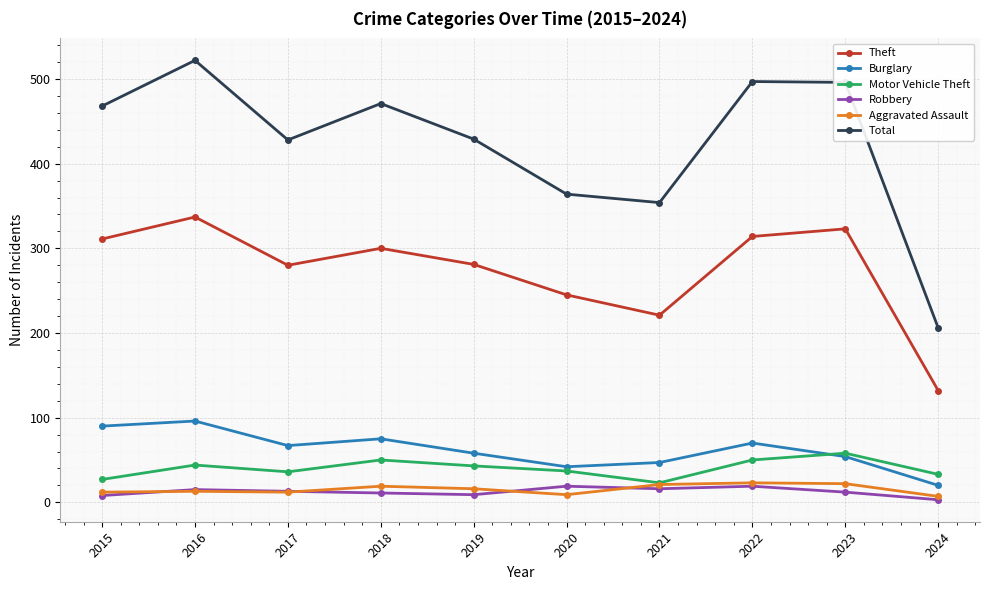

Is the value of Motor Vehicle Theft at 2021 greater than the value of Total at 2024?

No